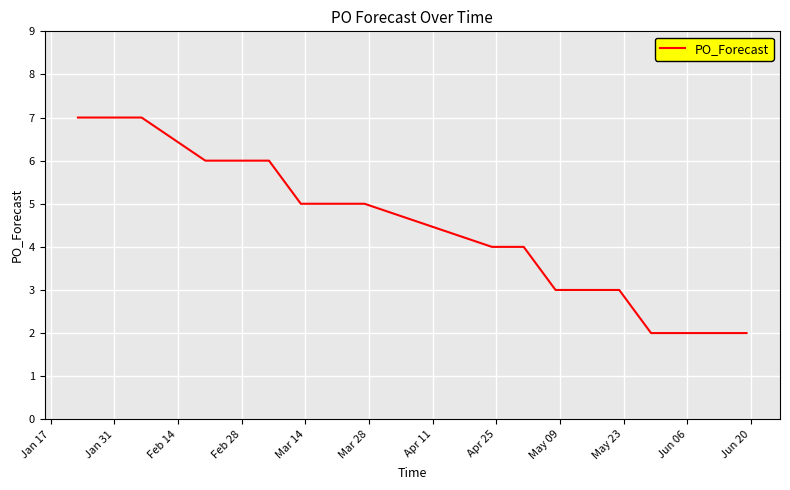

How many distinct data groups are displayed?

1